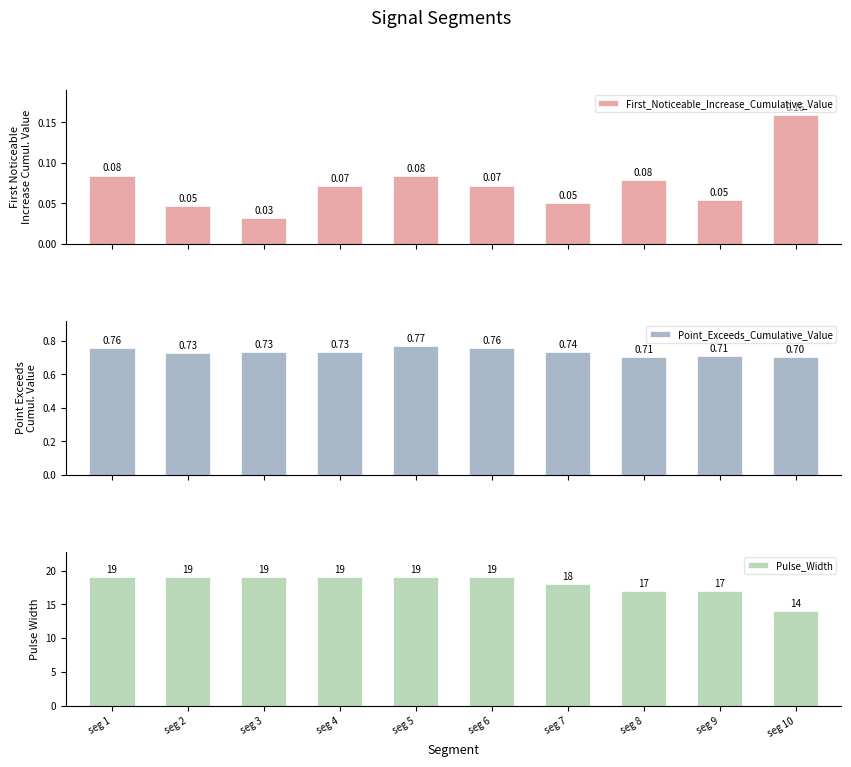

True or false: Pulse_Width has a value of 19.0 at seg 4.

True